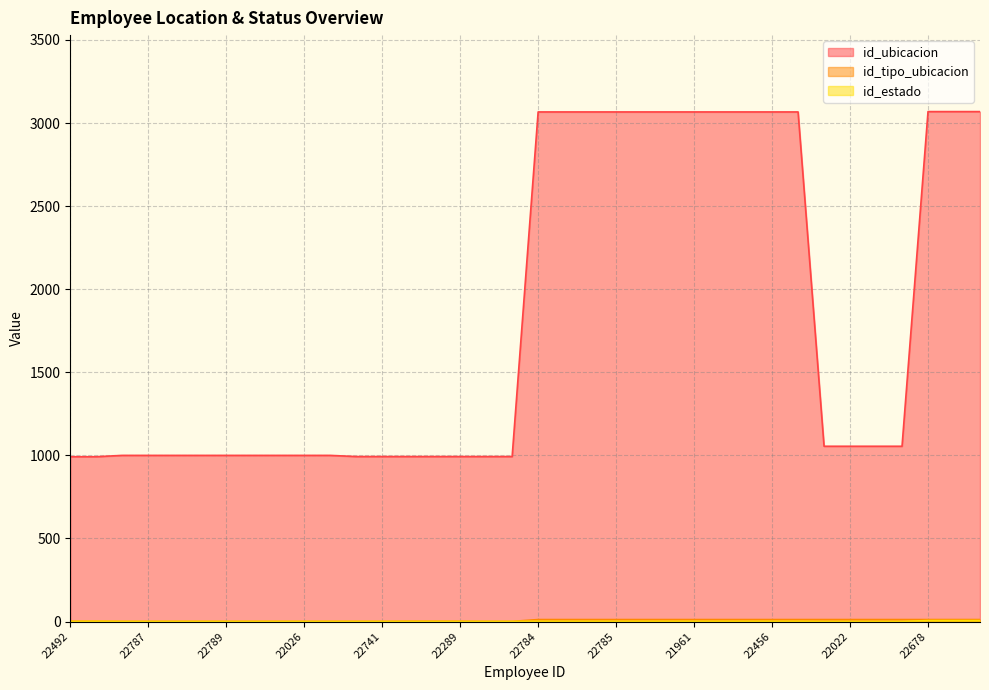

Does the chart display data point markers on the line(s)?

No